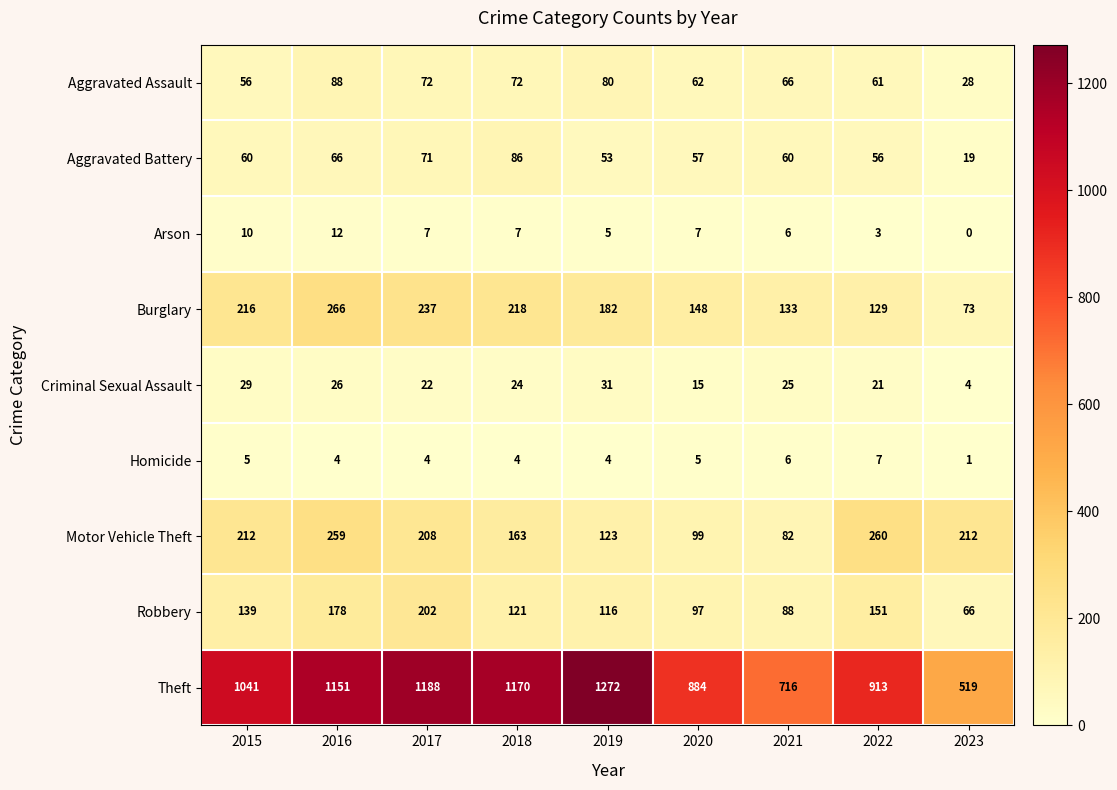

What is the spread (max minus min) of values at 2015?

1036